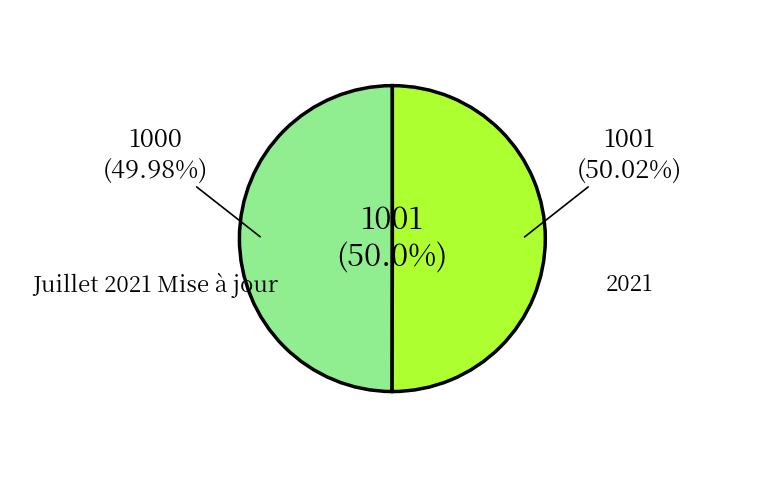

How many segments does this pie chart have?

2